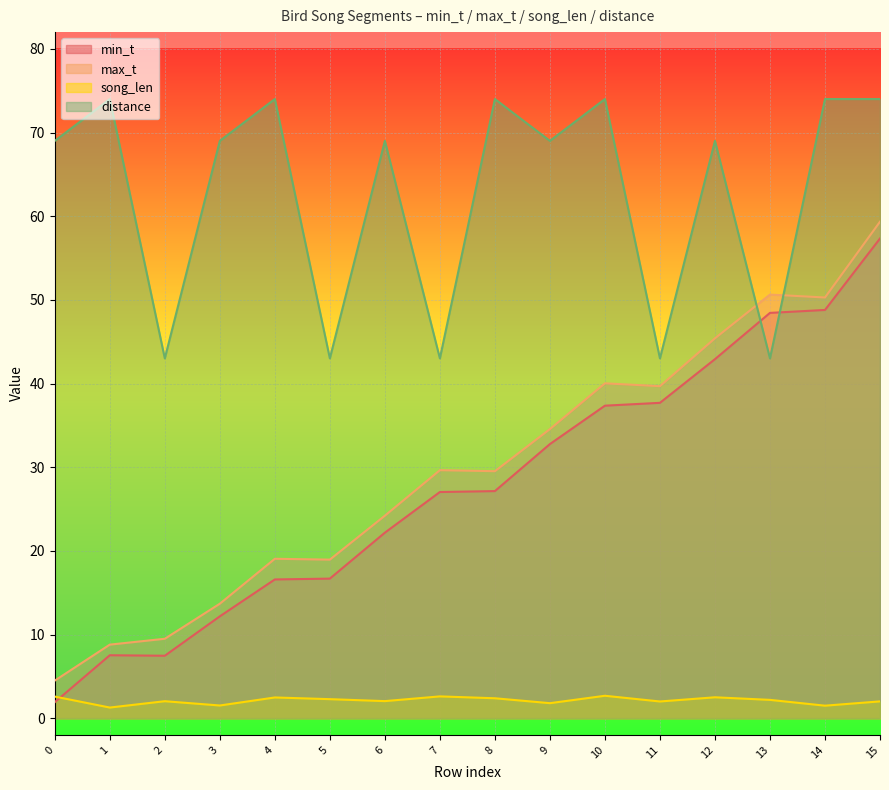

Which series changed the most between 5 and 13?

min_t